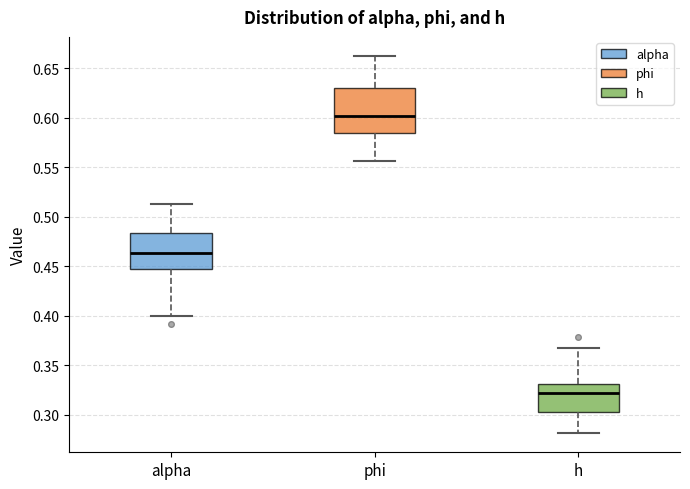

Where is the lower edge of the box for phi on the y-axis? The values are not printed on the chart, so give them approximately, as read against the axis.

0.585